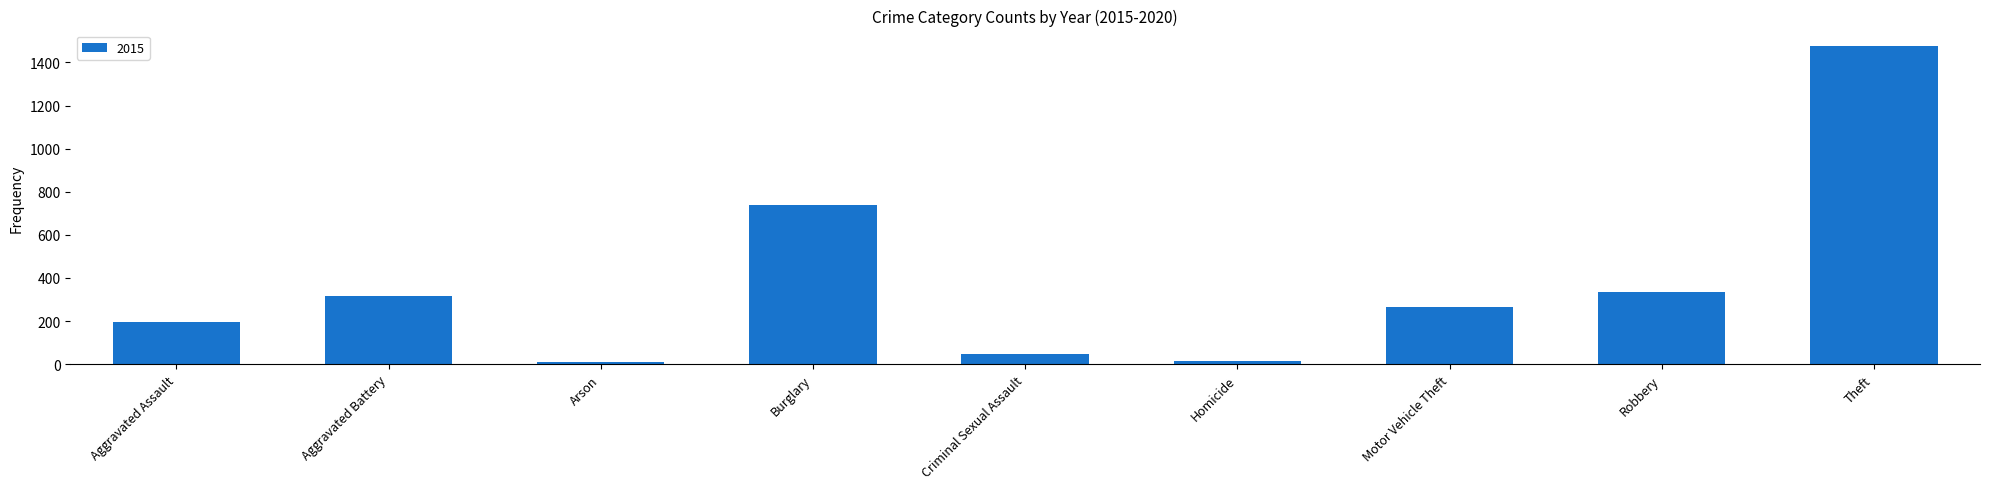

What is the label of the 8th bar from the right?

Aggravated Battery